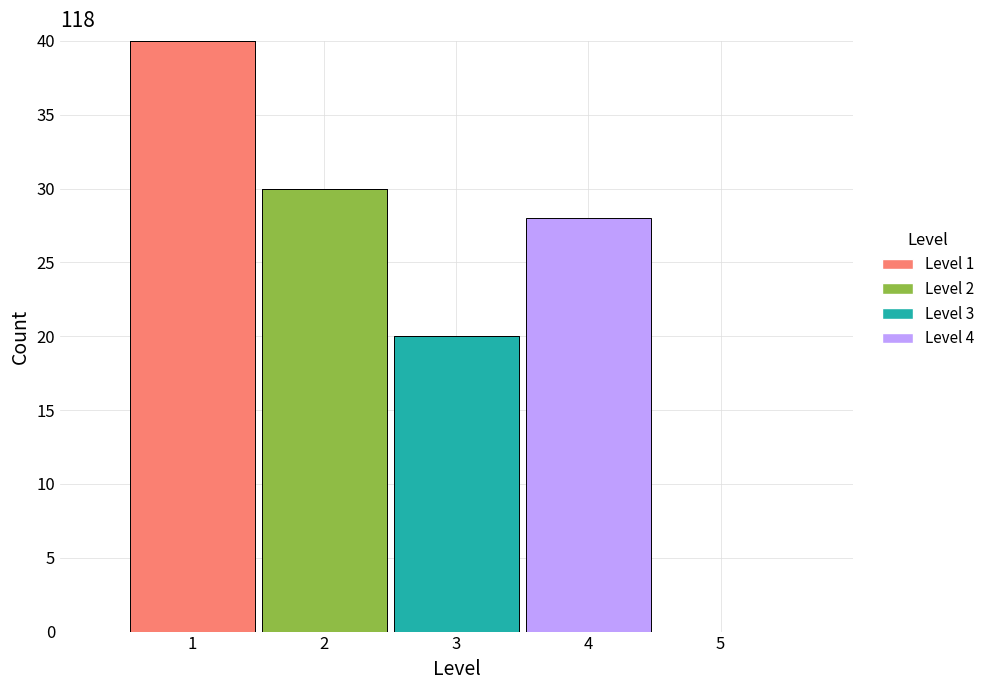

Reading left to right, list every stacked bar in this chart as the range it spans on the x-axis followed by its total height. The values are not printed on the chart, so give them approximately, as read against the axis.

0.5 to 1.5: 40
1.5 to 2.5: 30
2.5 to 3.5: 20
3.5 to 4.5: 28
4.5 to 5.5: 0